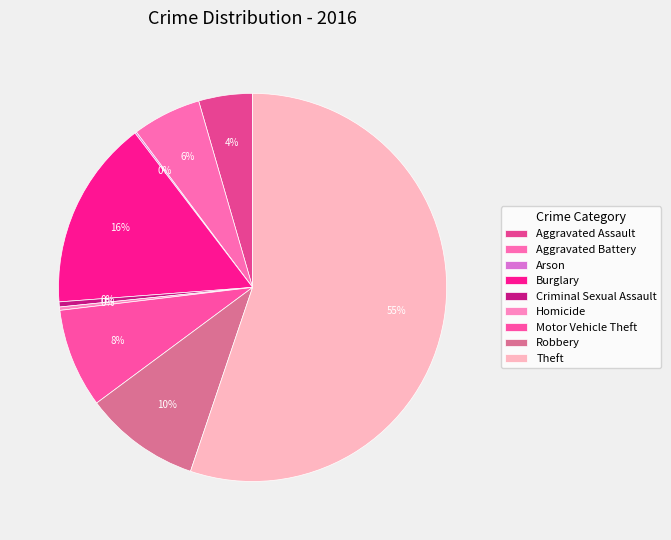

Which category has the biggest portion of the pie?

Theft